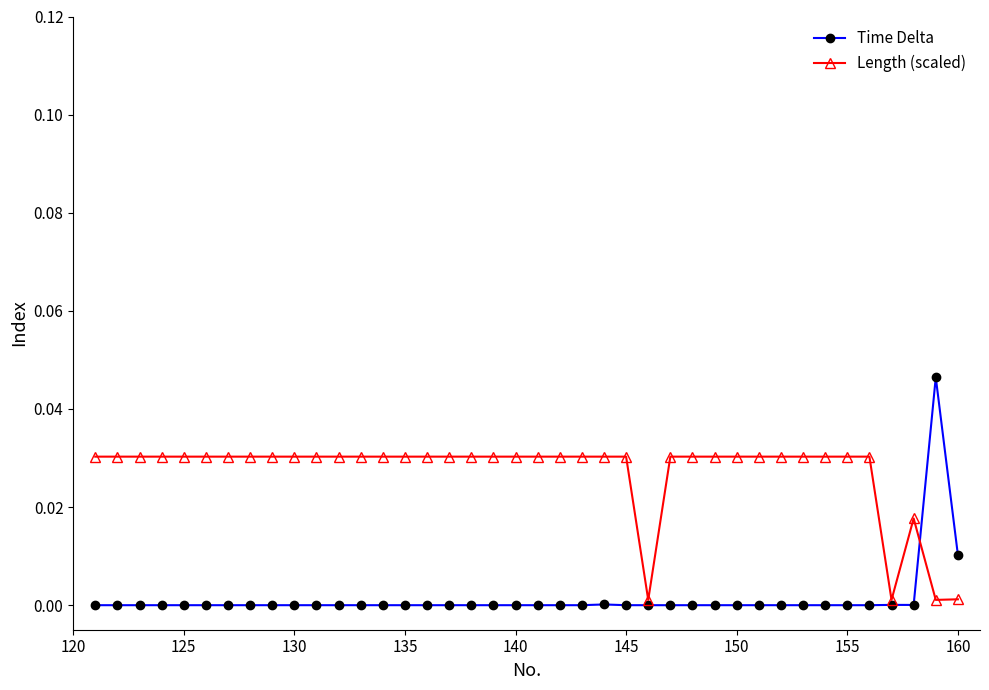

True or false: Time Delta has more than 0 interior local peaks.

True